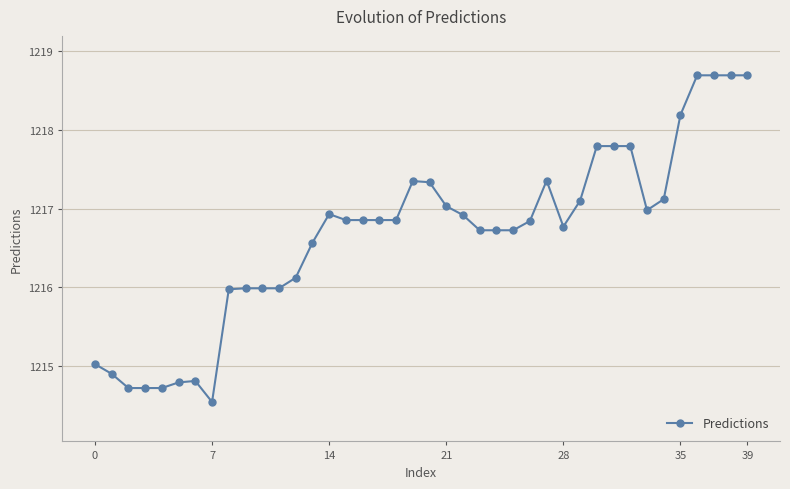

What is the average value?

1216.7